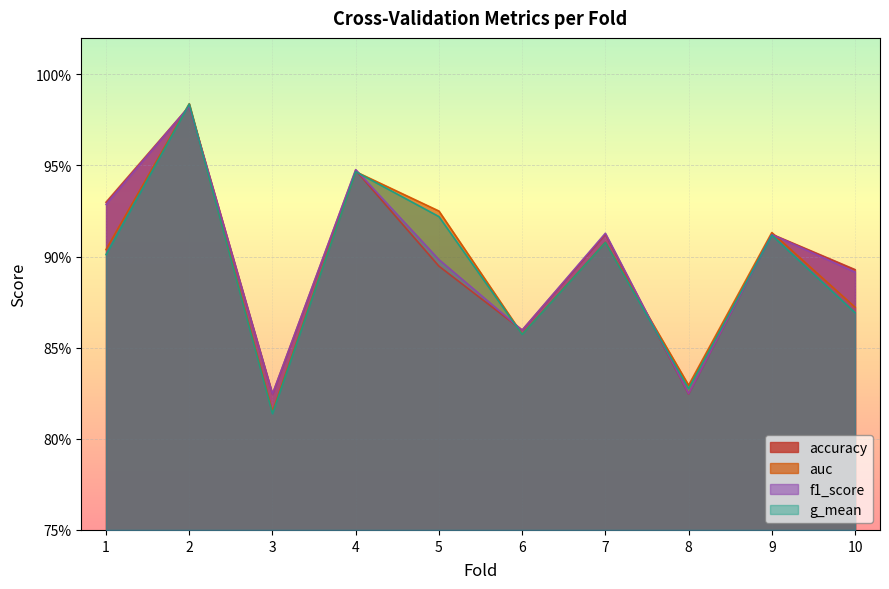

What is the value of the accuracy point at the 10th from the left?

0.9